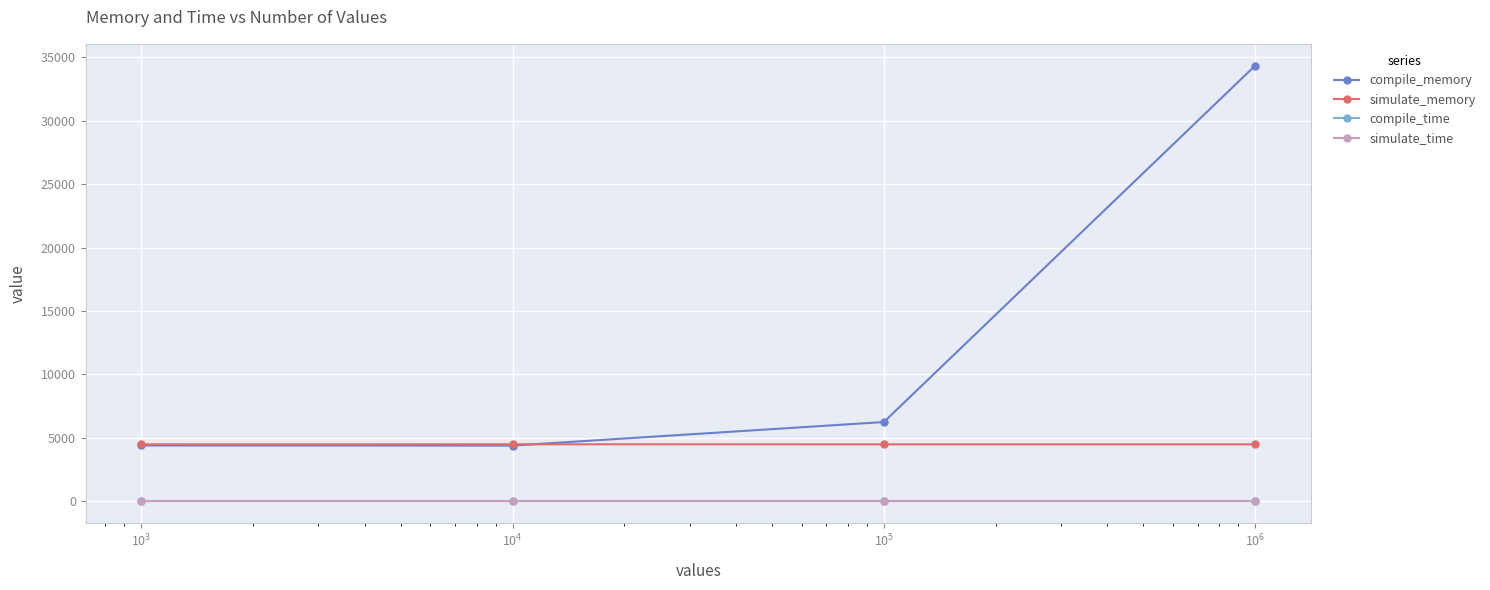

What is the maximum value shown in the chart?

34352.0